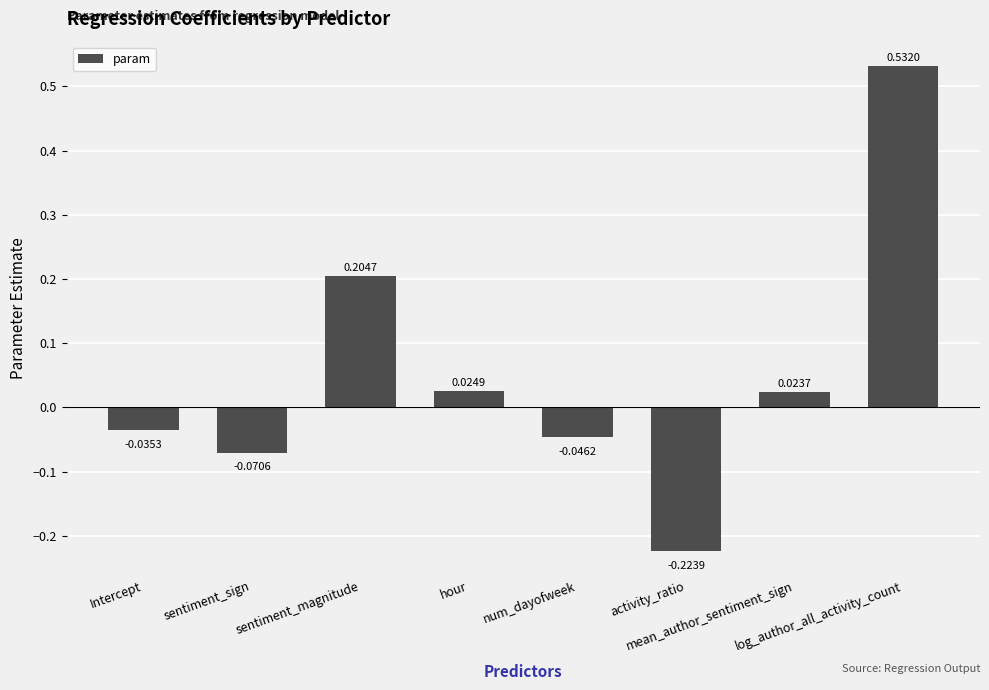

How many data points are above 0?

4